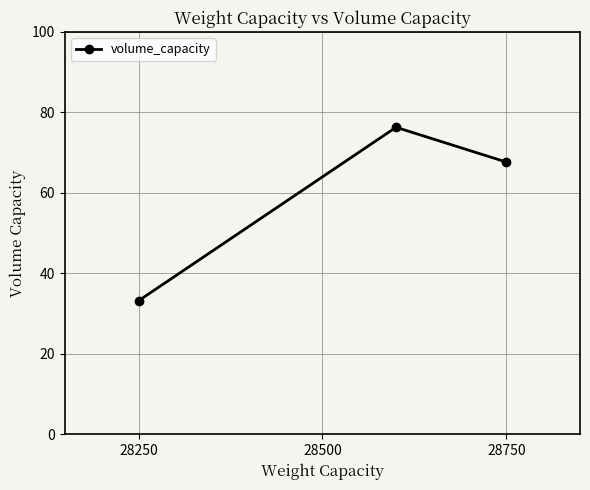

What is the minimum value shown in the chart?

33.2